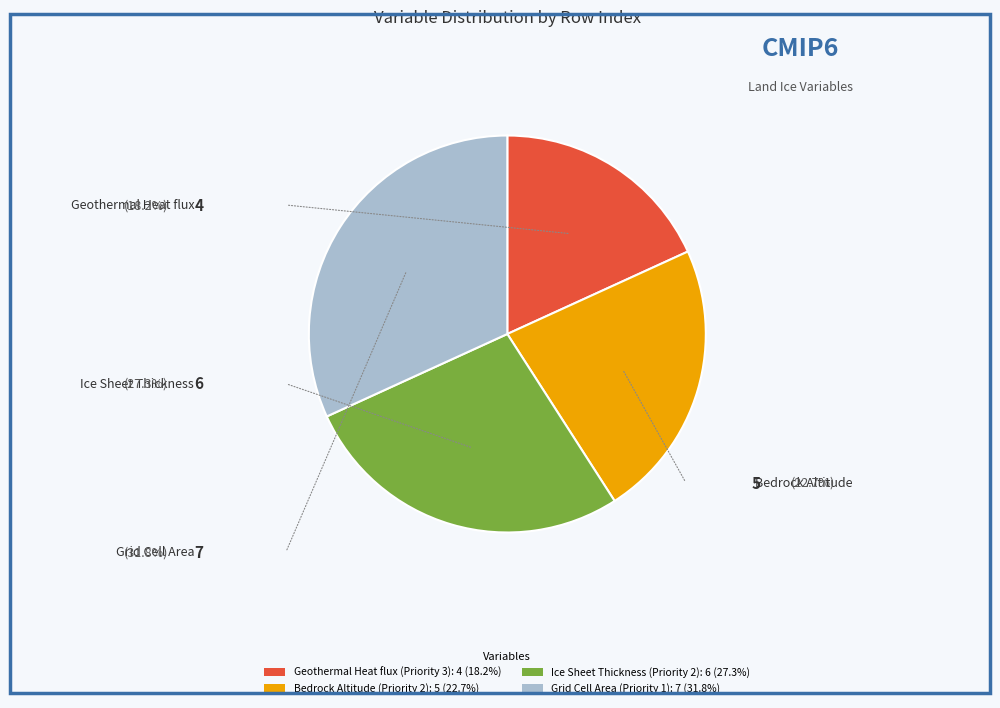

Does Grid Cell Area (Priority 1): 7 (31.8%) account for over 50% of the chart?

No